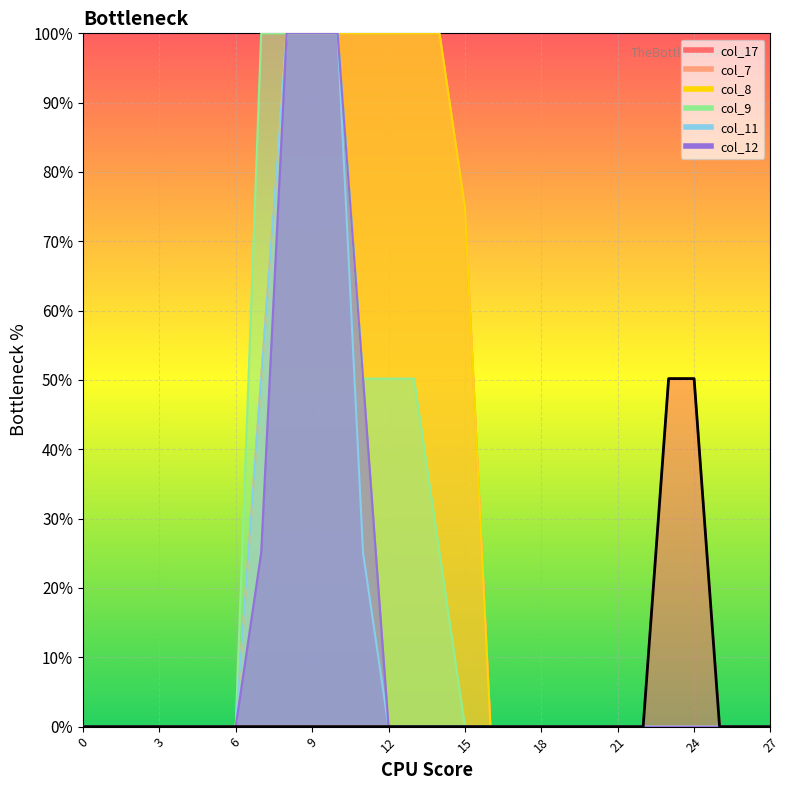

The value of col_11 at 6 is 0. True or false?

True